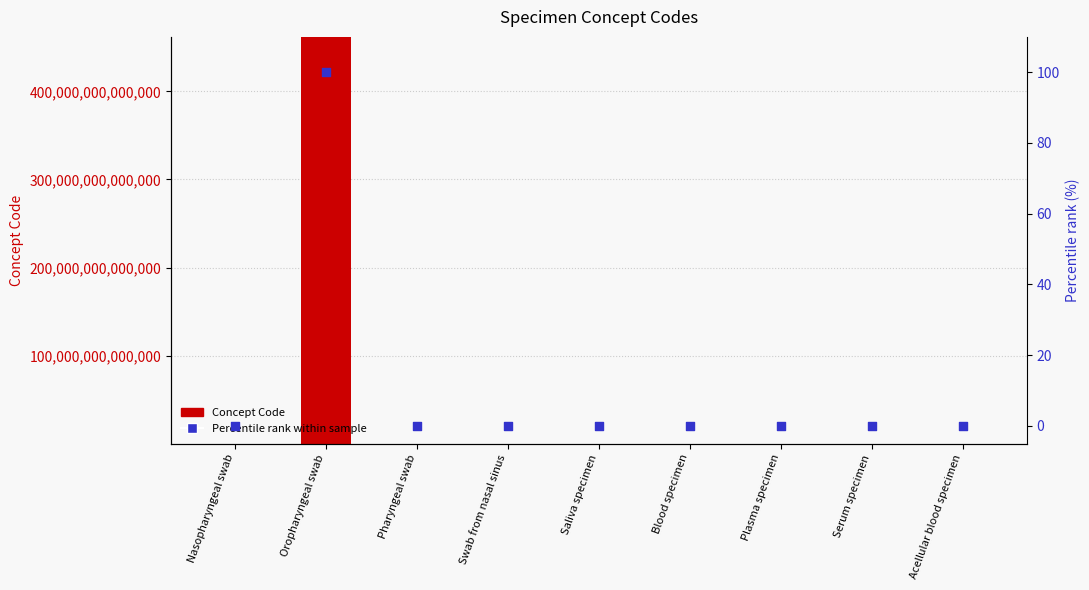

What are all the series names shown in the legend?

Concept Code, Percentile rank within sample